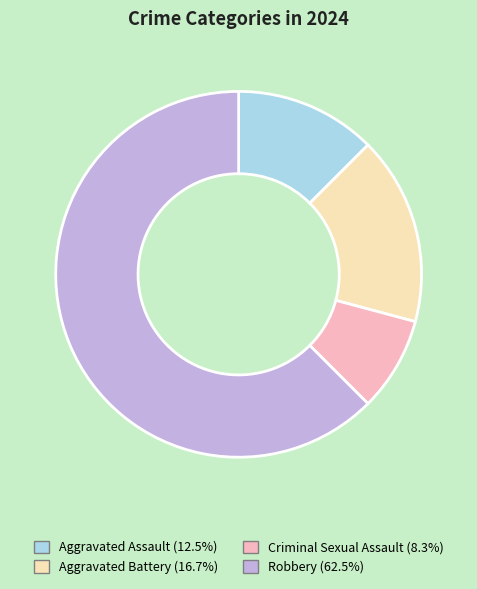

Count the number of slices in the pie.

4